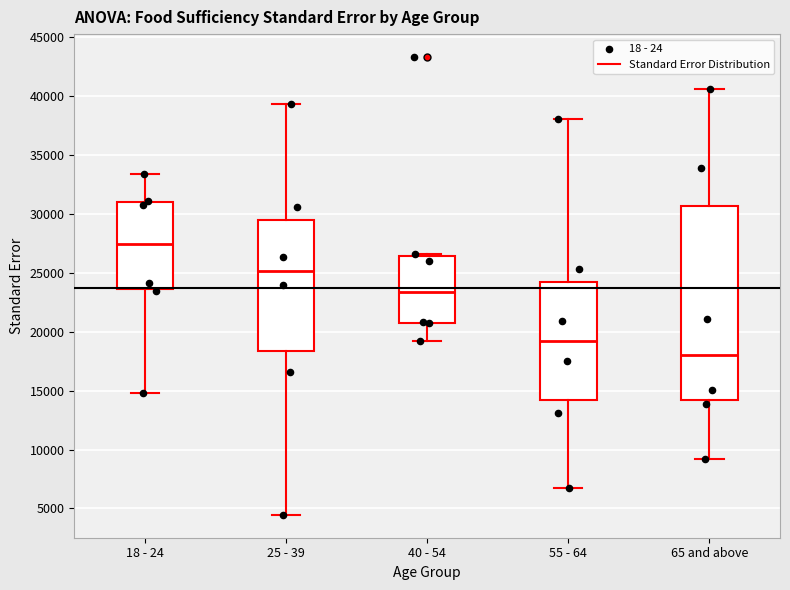

Where is the lower edge of the box for 18 - 24 on the y-axis? The values are not printed on the chart, so give them approximately, as read against the axis.

23500